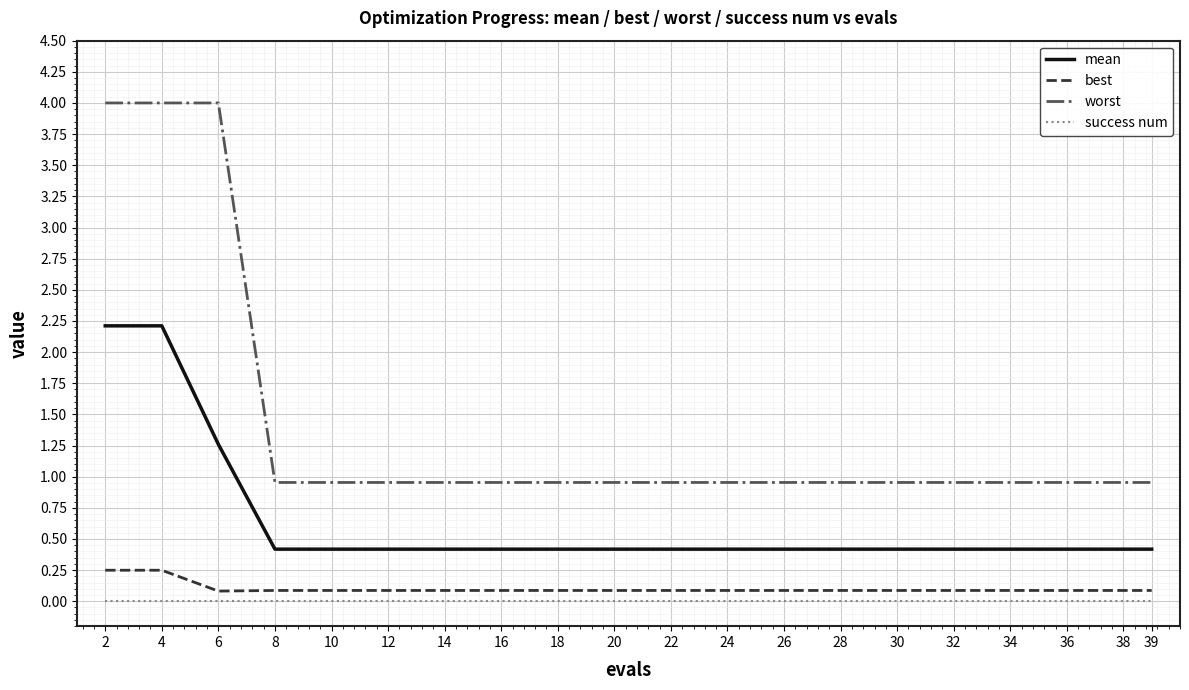

At 6, list the series in order from largest to smallest.

worst, mean, best, success num